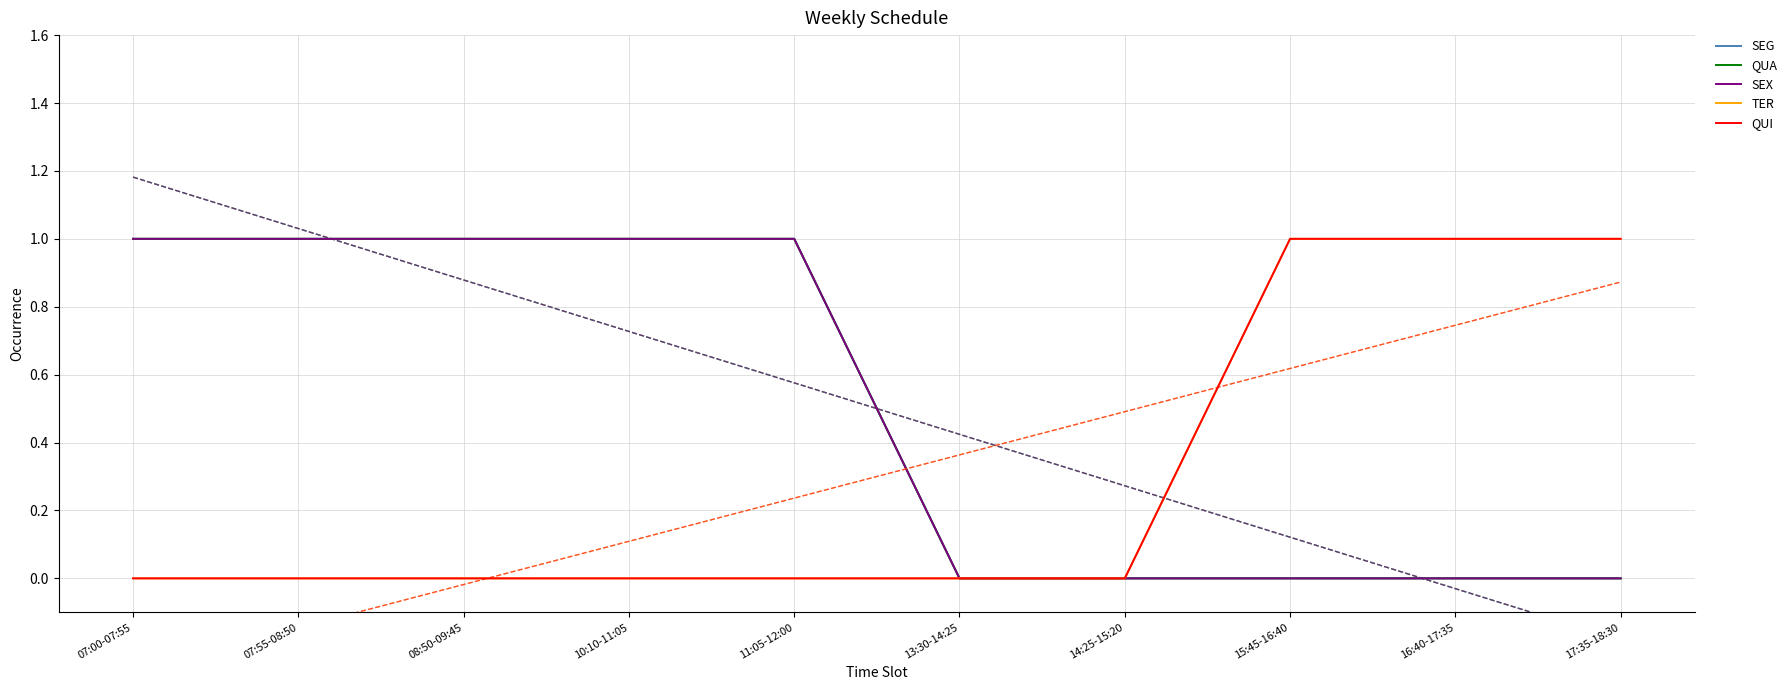

What is the greatest value displayed?

1